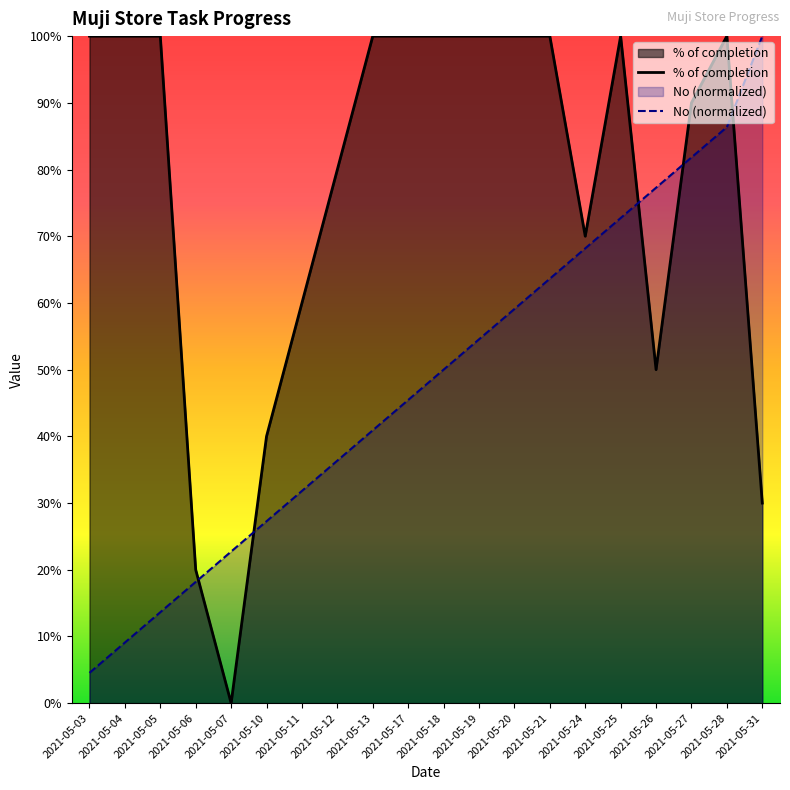

Does the chart have visible grid lines?

No